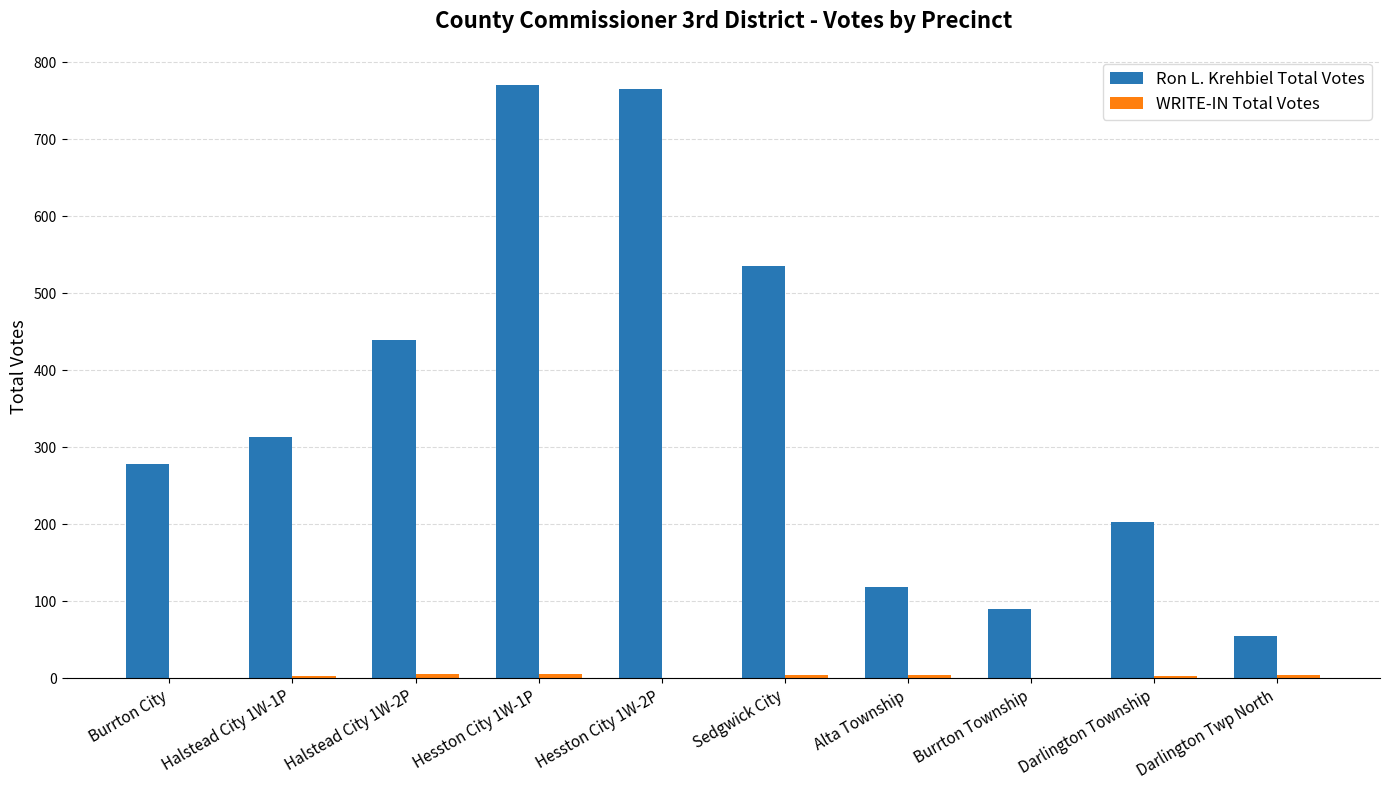

How many series are shown in this chart?

2